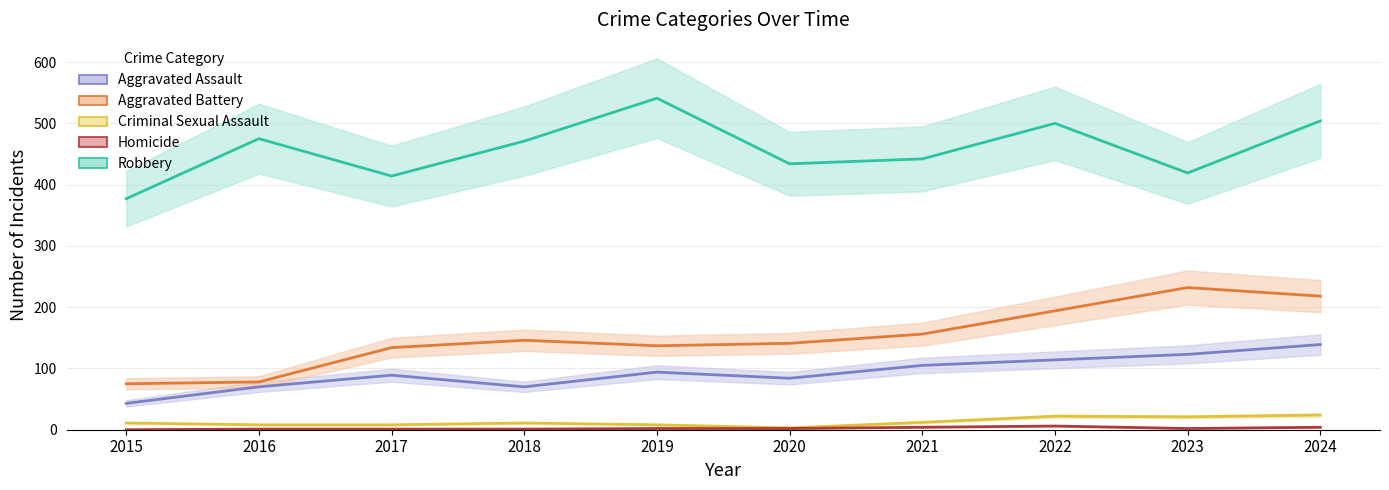

What value does the Homicide series have at 2016?

1